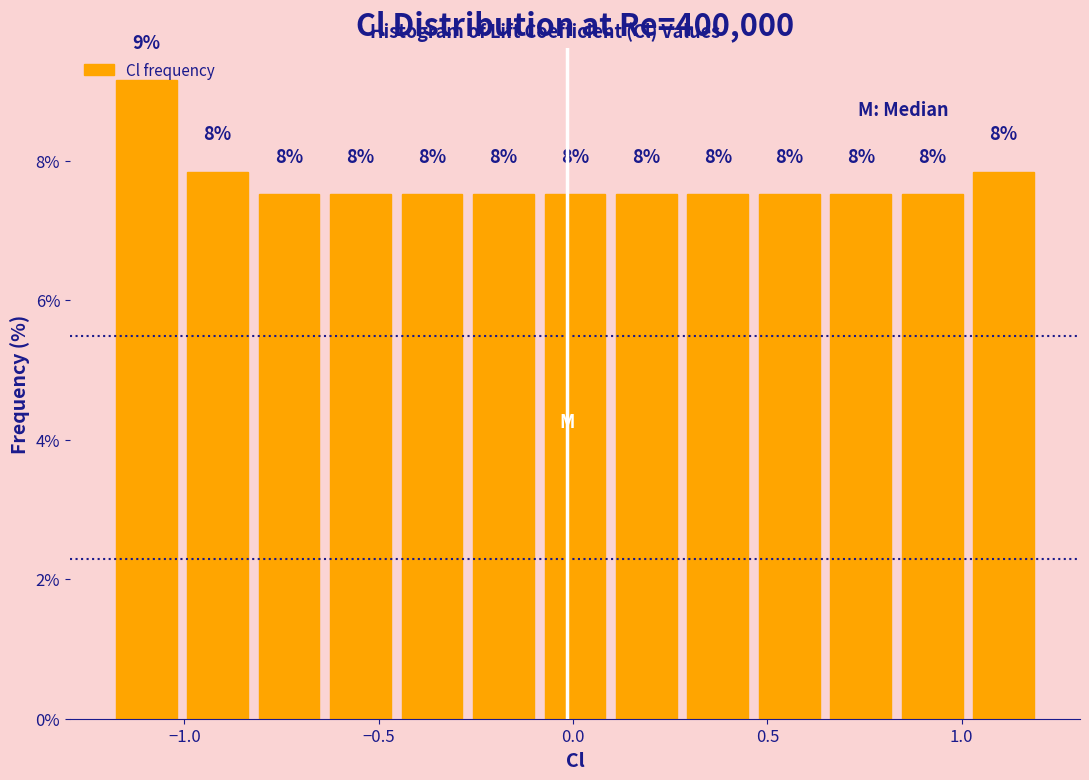

Read against the x-axis, roughly where is the centre of the tallest bar?

-1.10